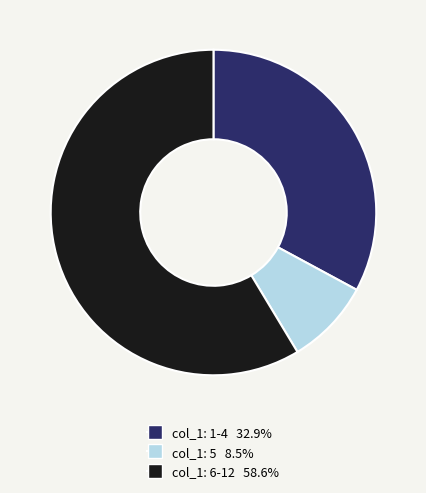

Does any single category account for the majority?

Yes